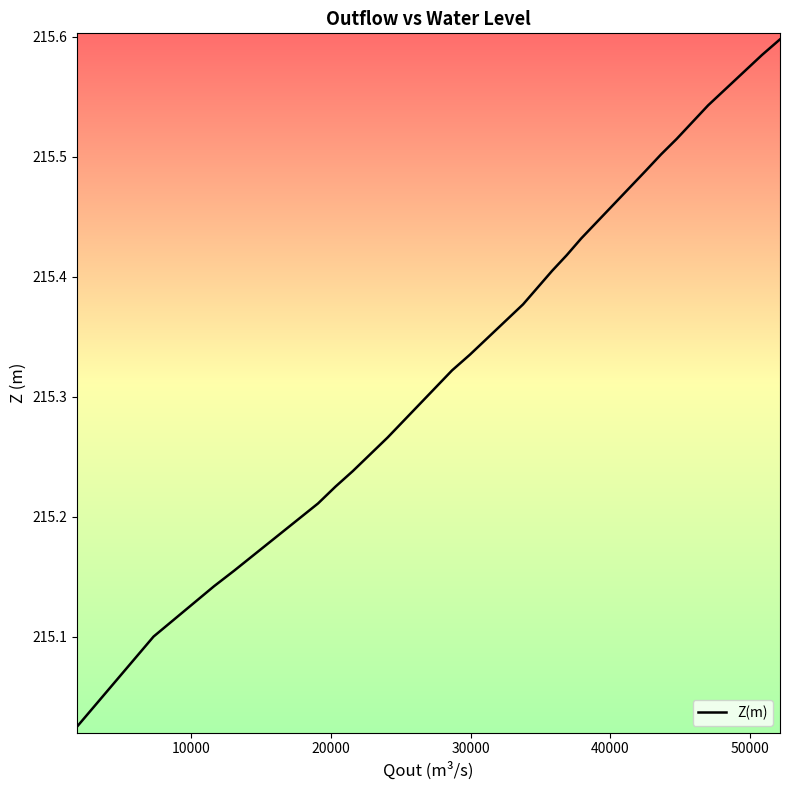

The value at 39 is 294.9. True or false?

False